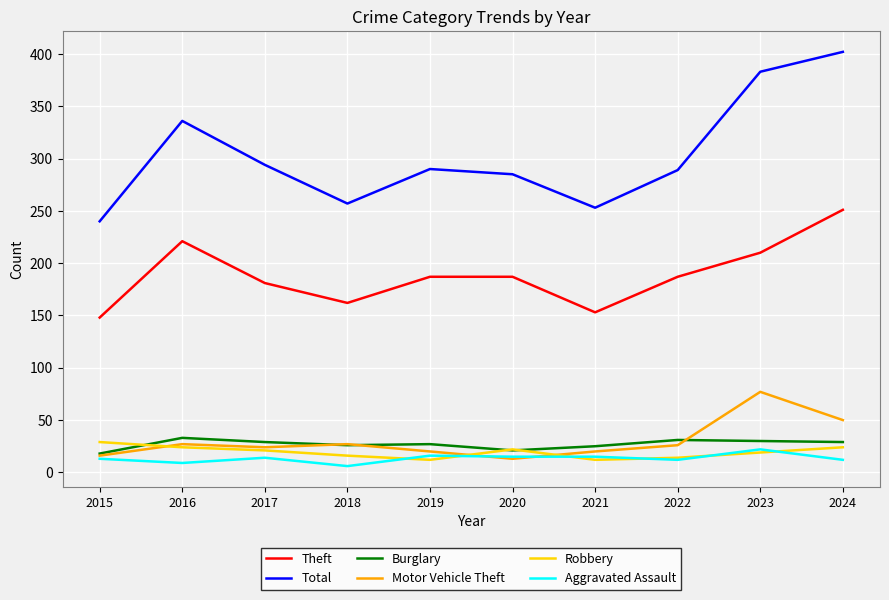

True or false: Motor Vehicle Theft and Theft cross at least once.

False